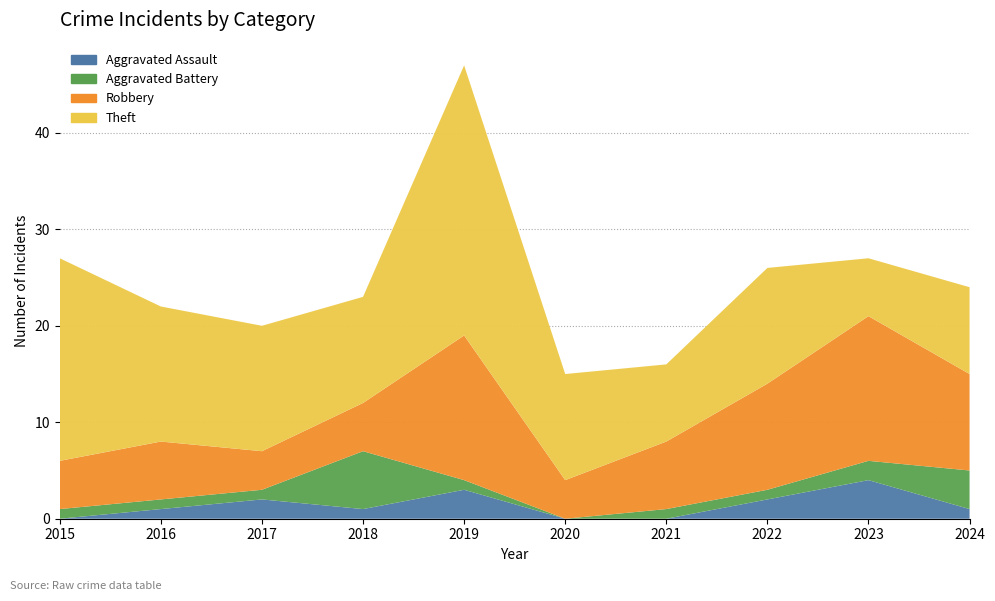

Reading right to left, what are all the values shown in this chart?

Aggravated Assault: 1	4	2	0	0	3	1	2	1	0
Aggravated Battery: 4	2	1	1	0	1	6	1	1	1
Robbery: 10	15	11	7	4	15	5	4	6	5
Theft: 9	6	12	8	11	28	11	13	14	21